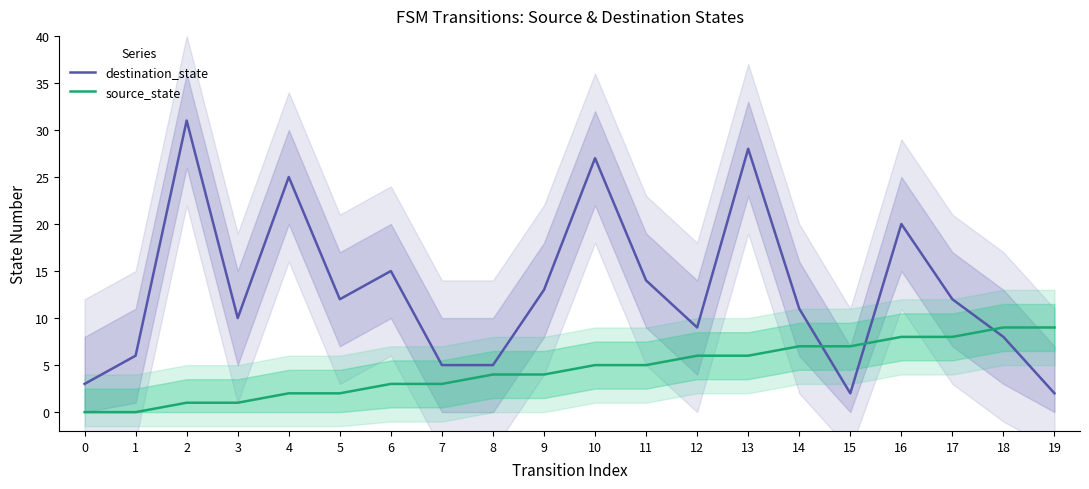

Which category has the highest value across all series?

2